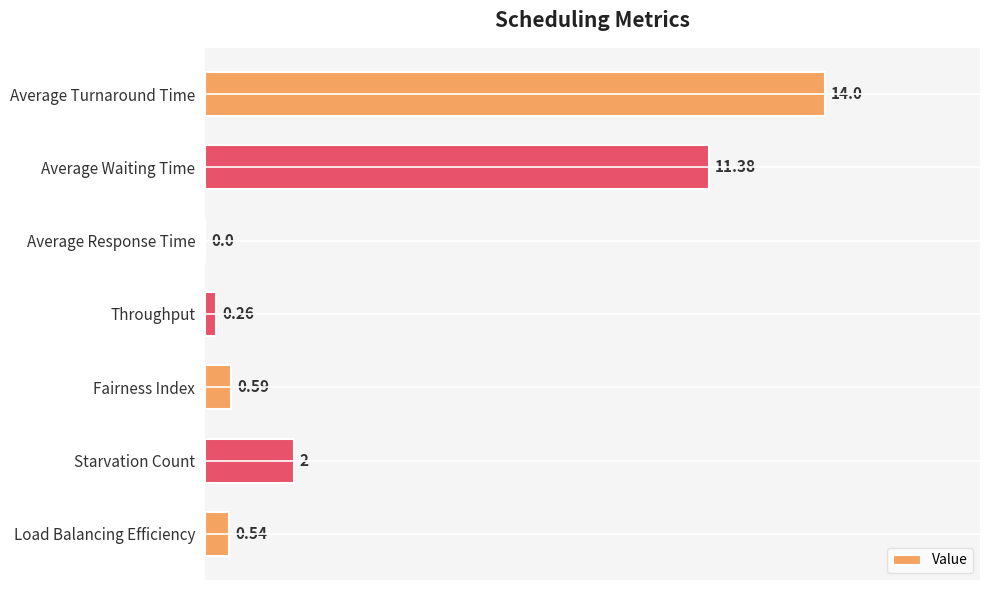

Where is the data nearest to the value 7?

Average Waiting Time